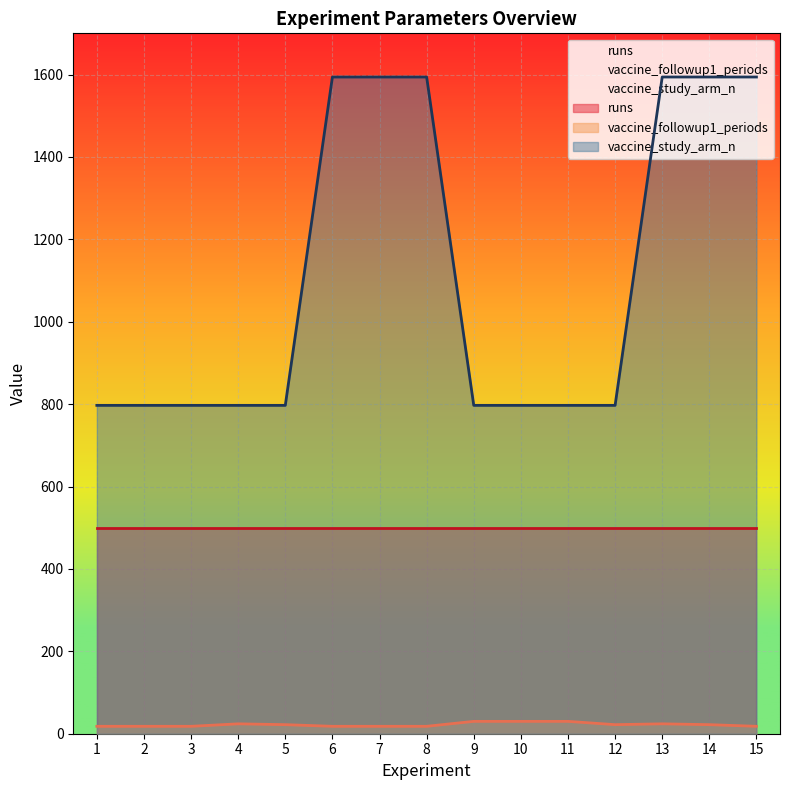

What value does the vaccine_followup1_periods series have at 5?

22